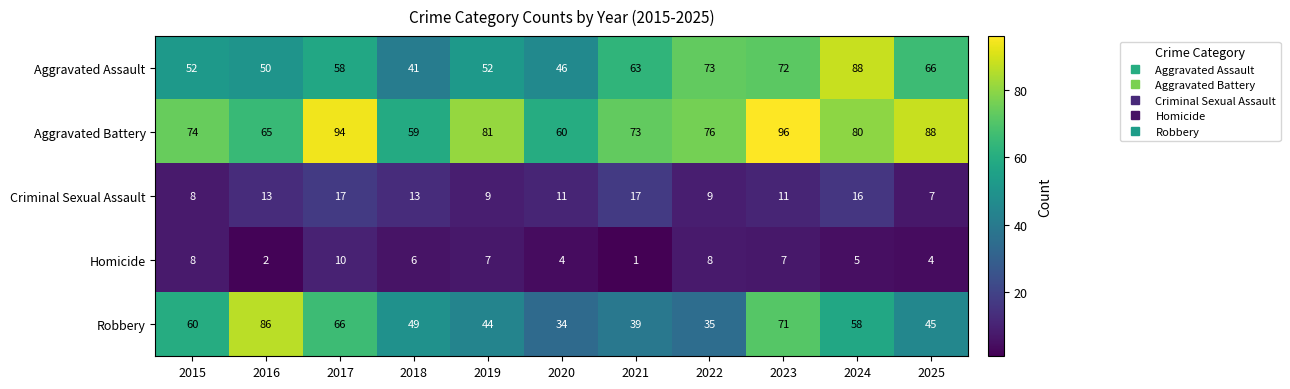

What is the greatest value displayed?

96